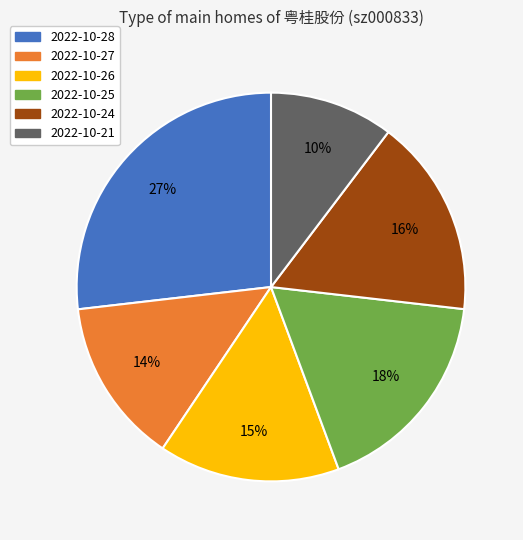

To the nearest percent, what percentage of the pie is 2022-10-26?

15%